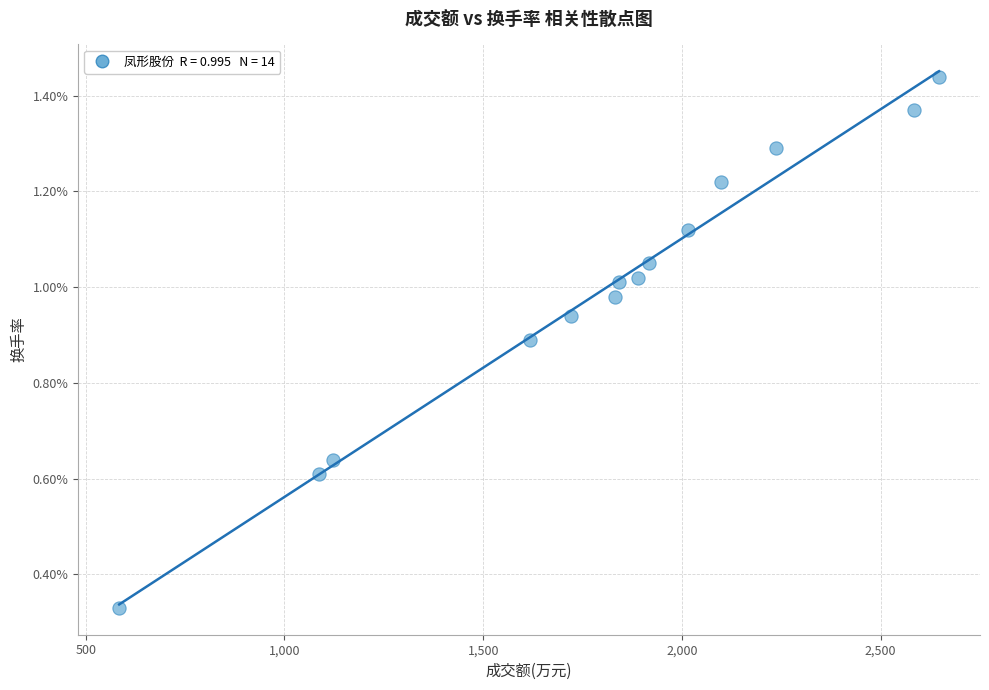

What is the range of X values (max minus min)?

2063.0